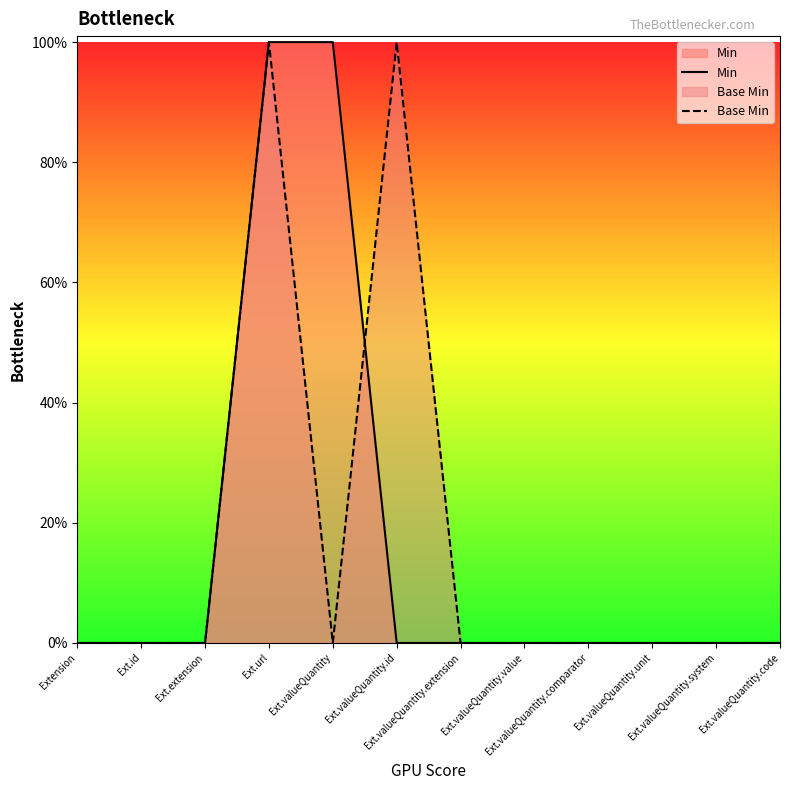

After their last crossing, which series has the higher values: Base Min or Min?

Base Min